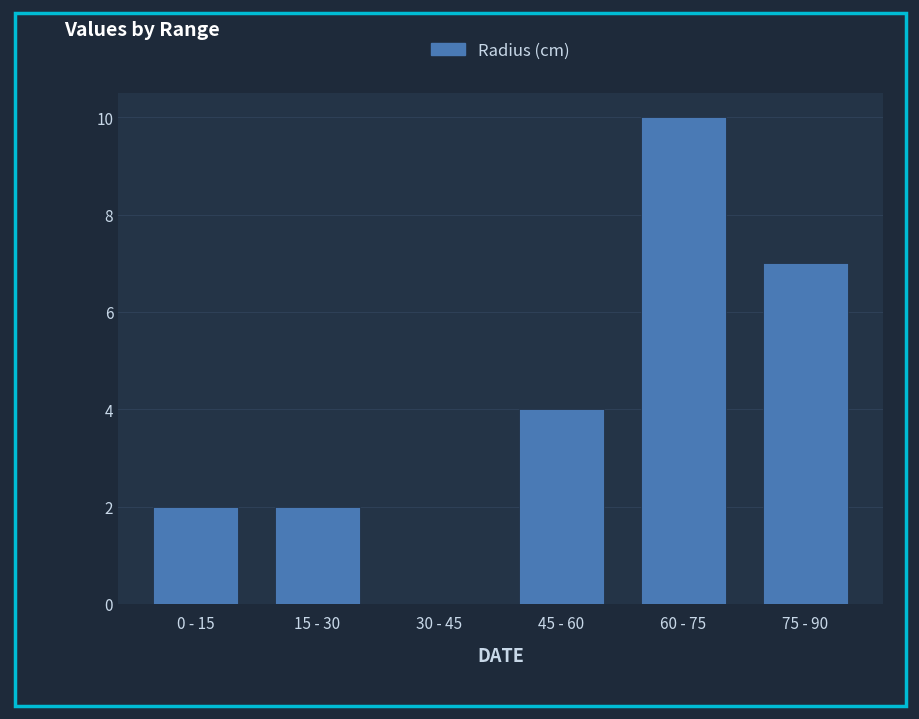

Reading left to right, extract all data points from this chart.

0 - 15=2	15 - 30=2	30 - 45=0	45 - 60=4	60 - 75=10	75 - 90=7